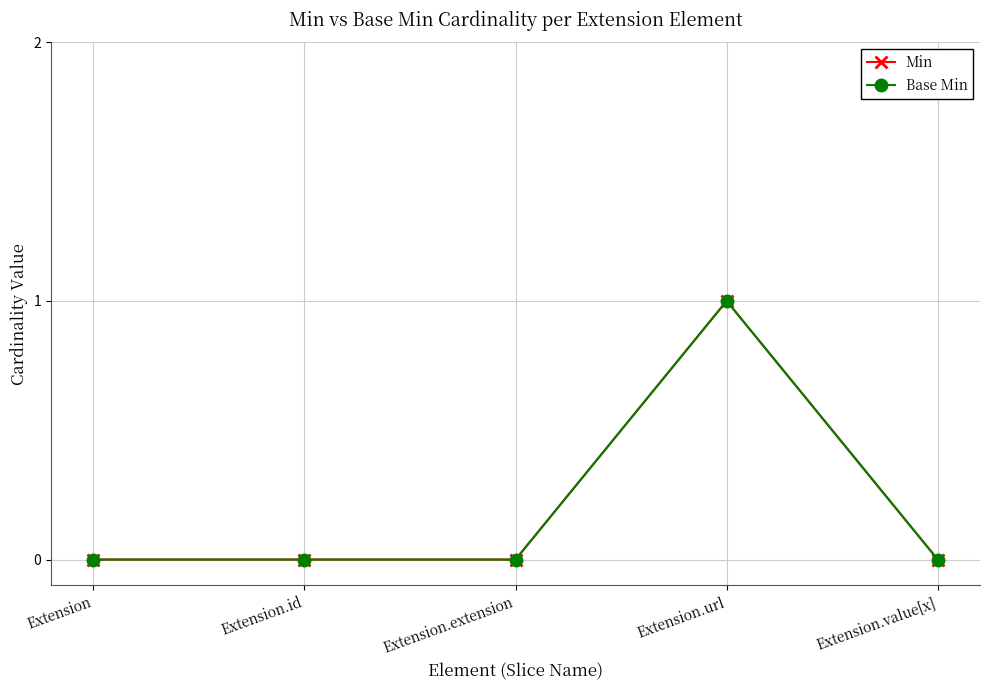

Which series has the largest range (max minus min)?

Min